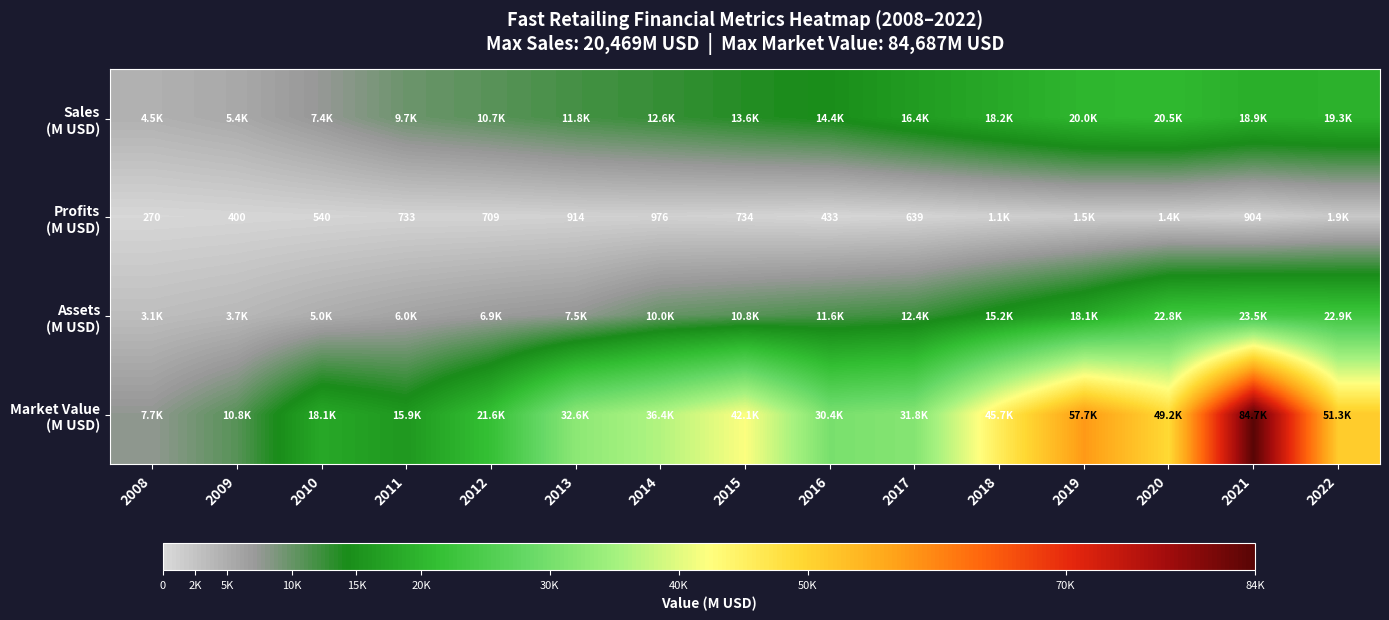

What is the difference between the highest and lowest values at 2020?

47796.1